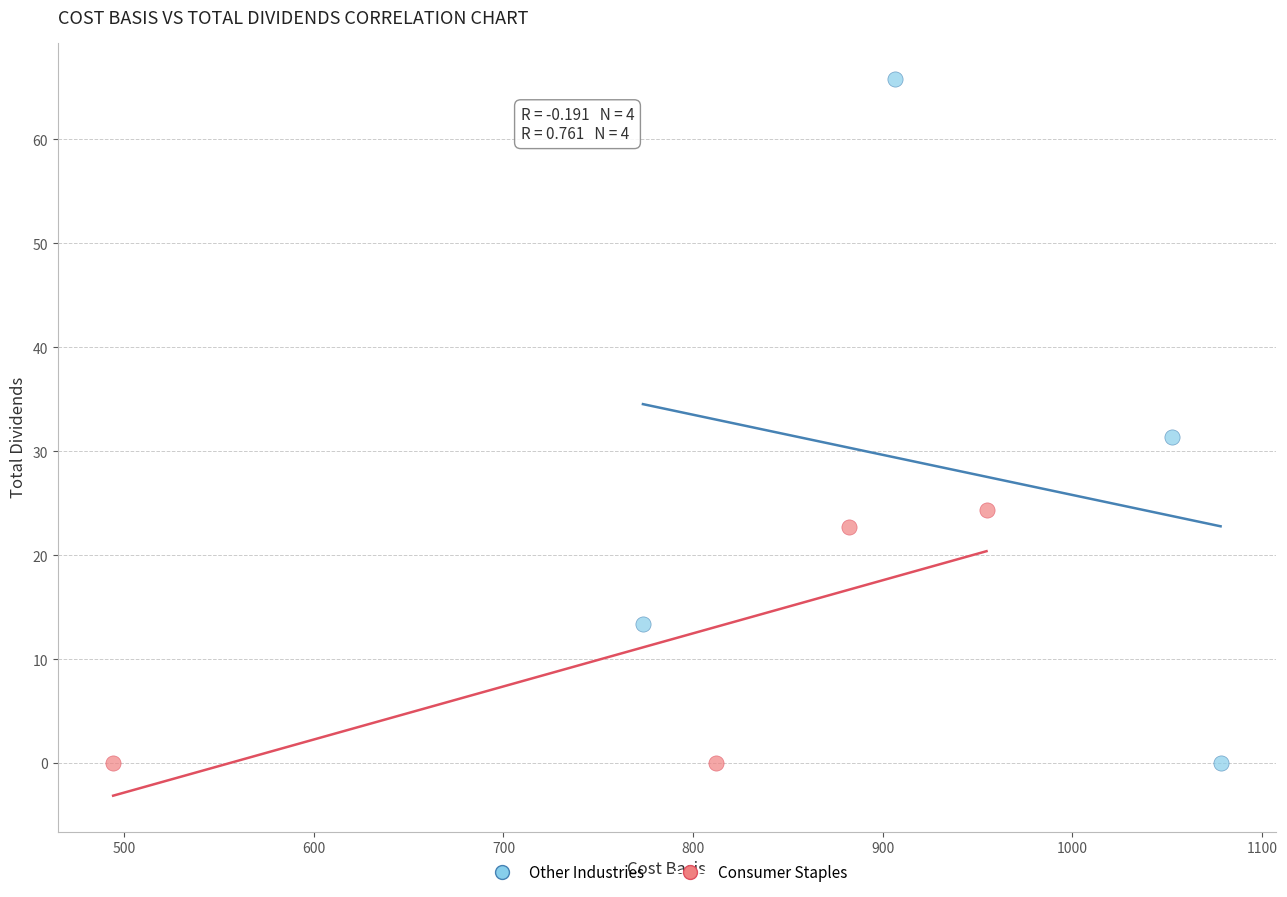

Which series has the widest spread of Y values?

Other Industries